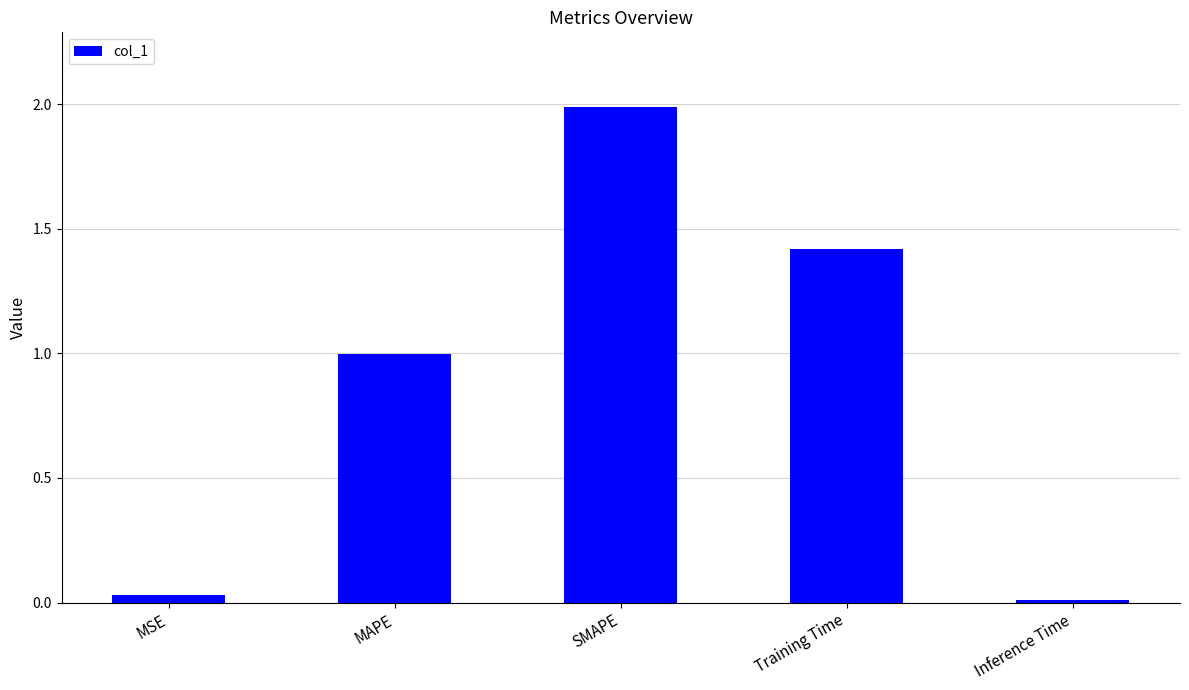

What is the sum of all values?

4.4